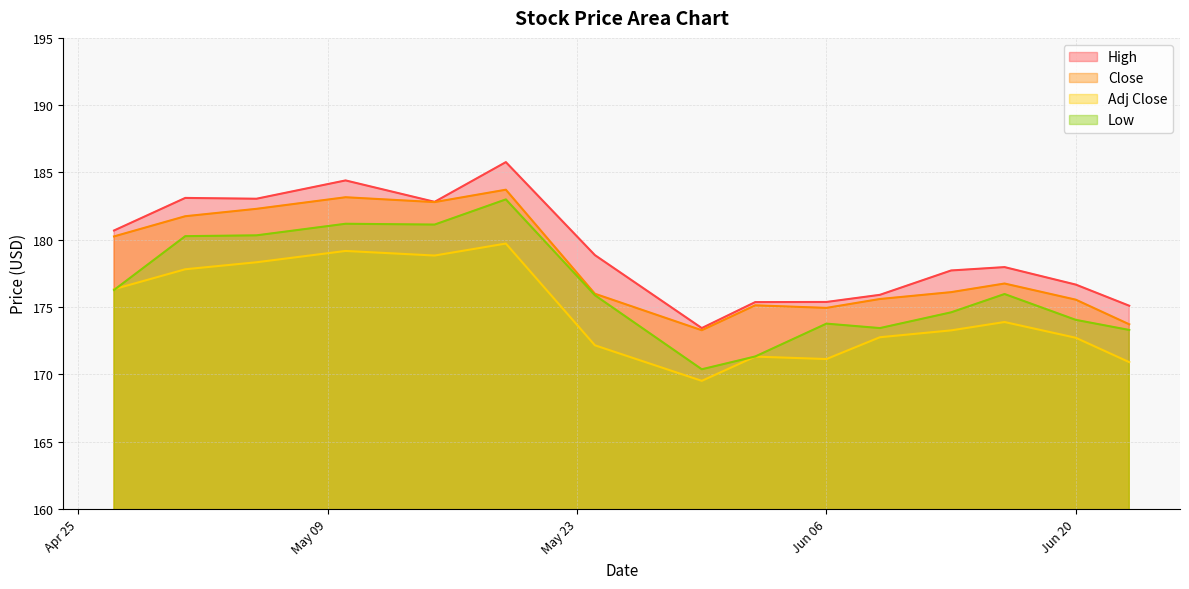

Which has a higher value, 2023-06-09 or 2023-06-16?

2023-06-16